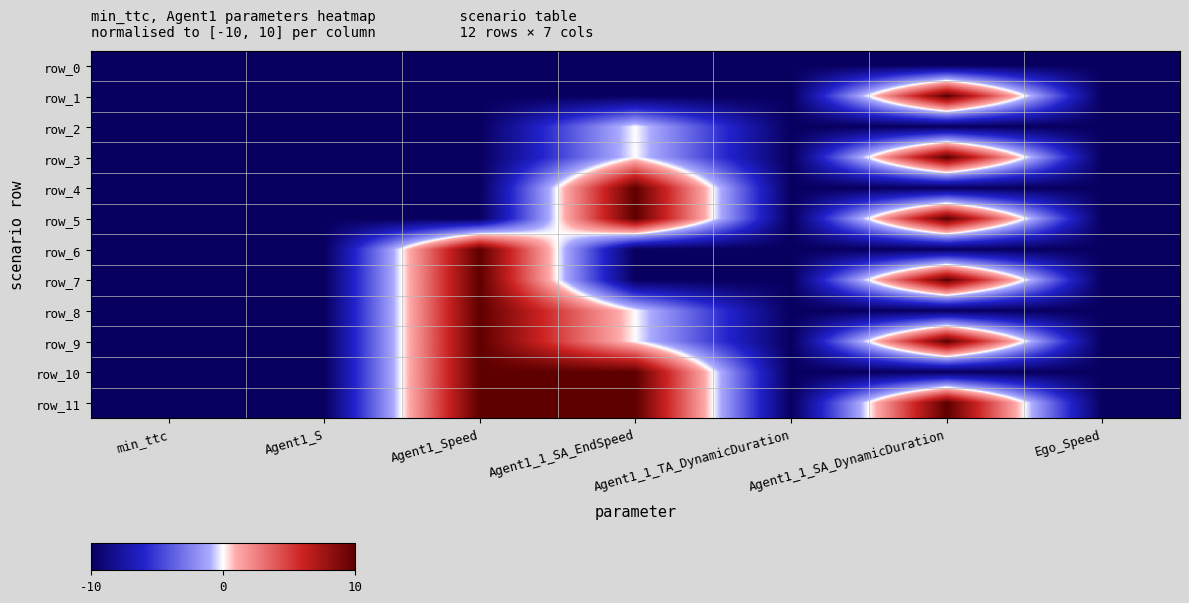

At how many categories does at least one series exceed 8?

3